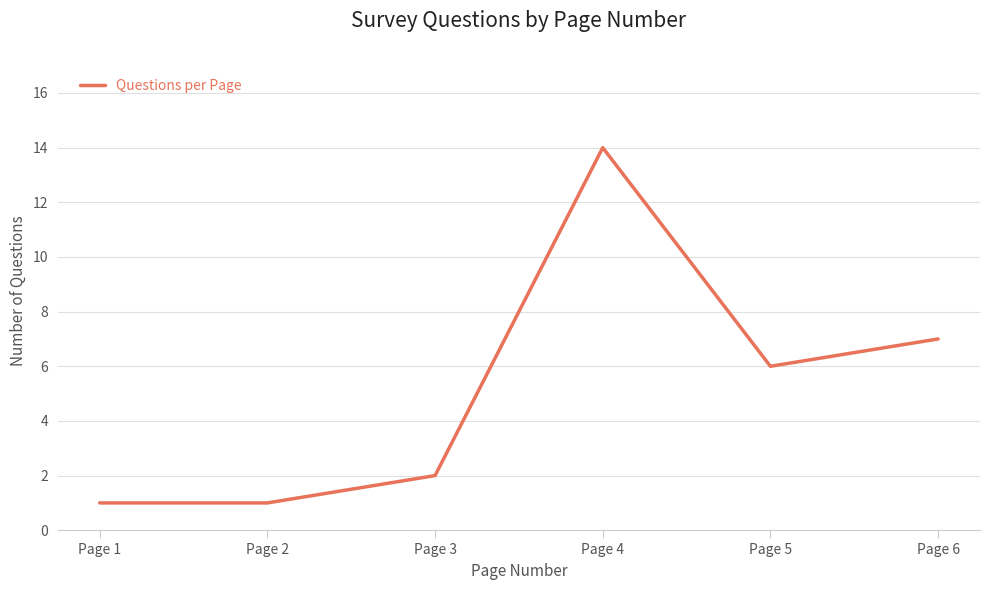

What is the greatest value displayed?

14